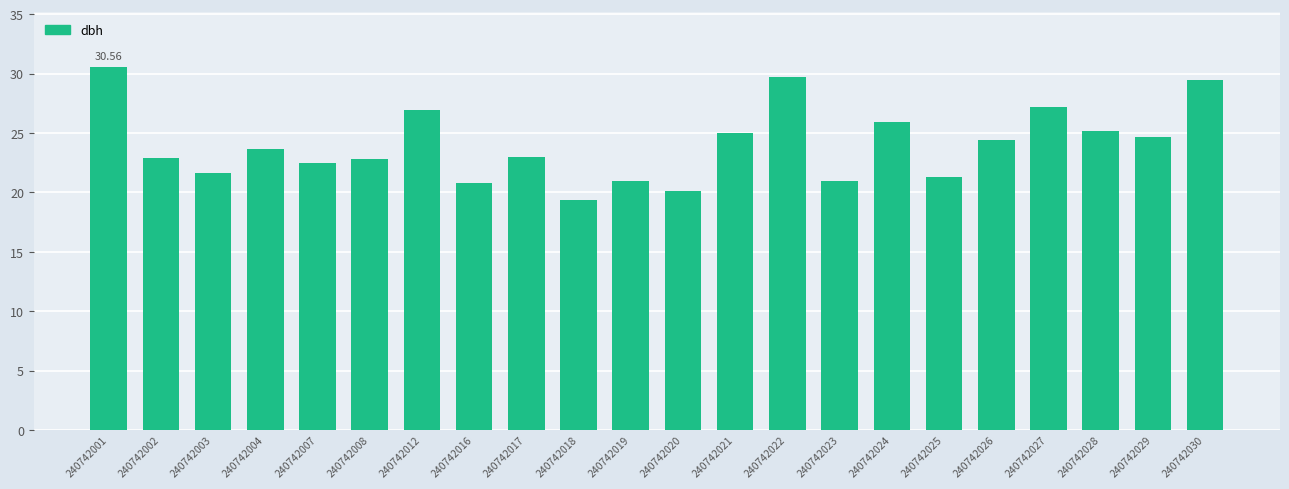

What is the value of the 15th bar from the left?

20.9